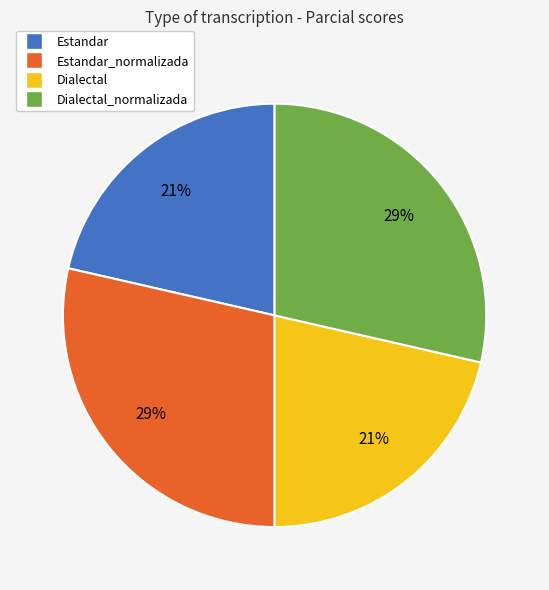

How many segments does this pie chart have?

4